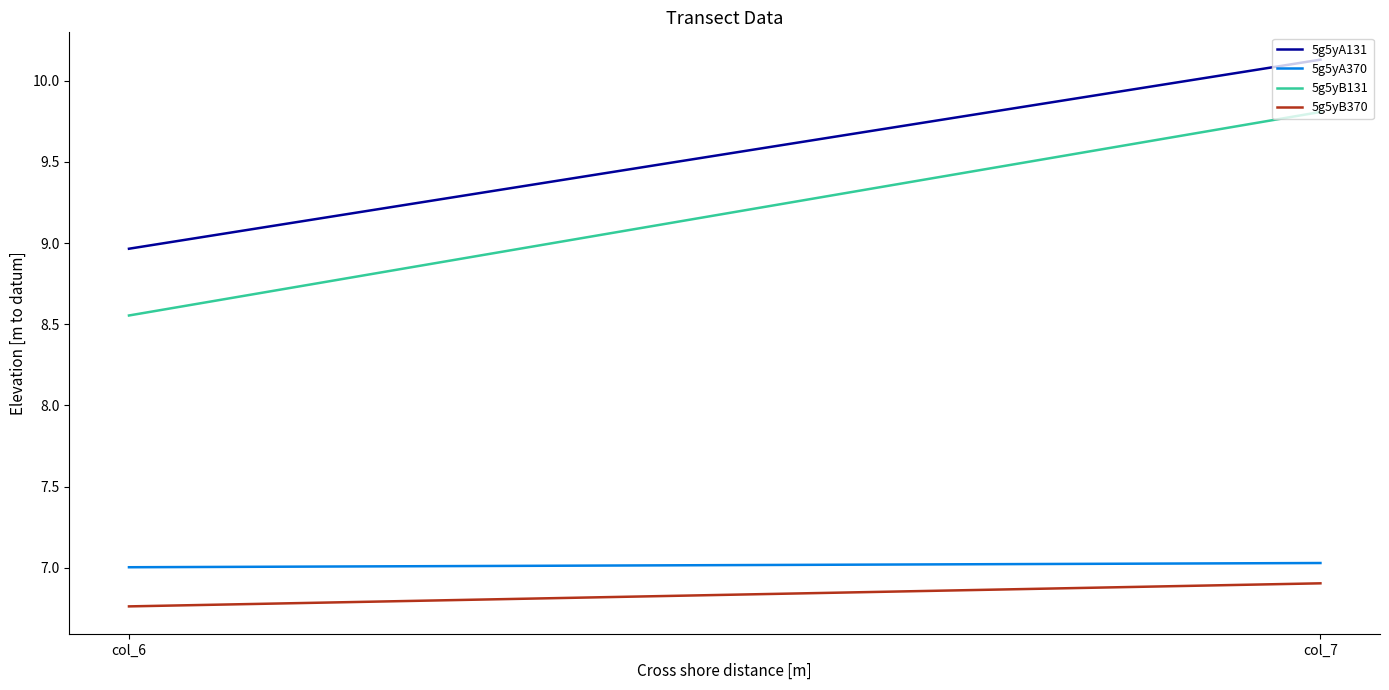

Which has a higher value, col_6 or col_7?

col_7